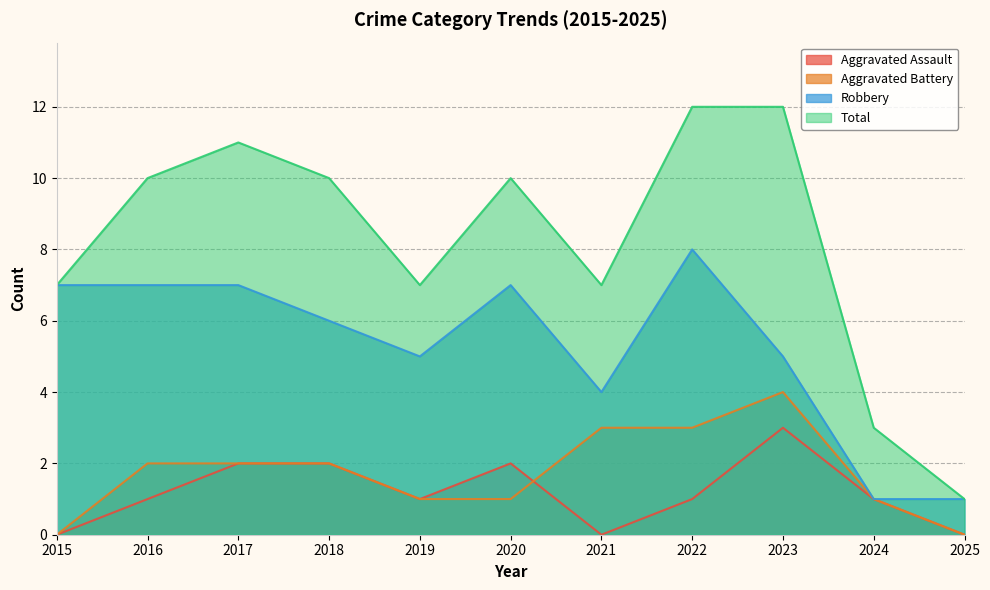

What is the difference between the highest and lowest values at 2018?

8